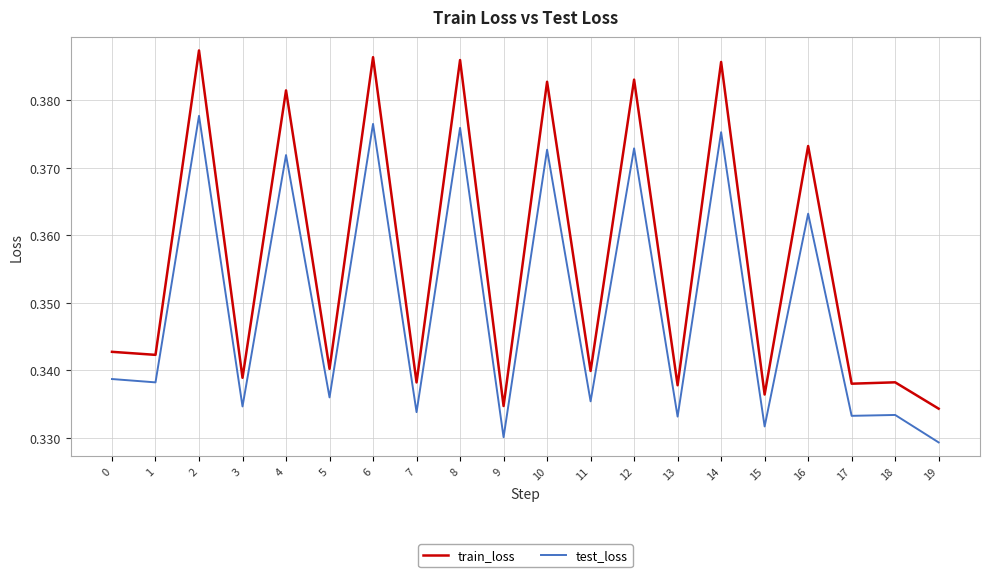

What is the difference between the second highest and minimum values in the train_loss series?

0.1